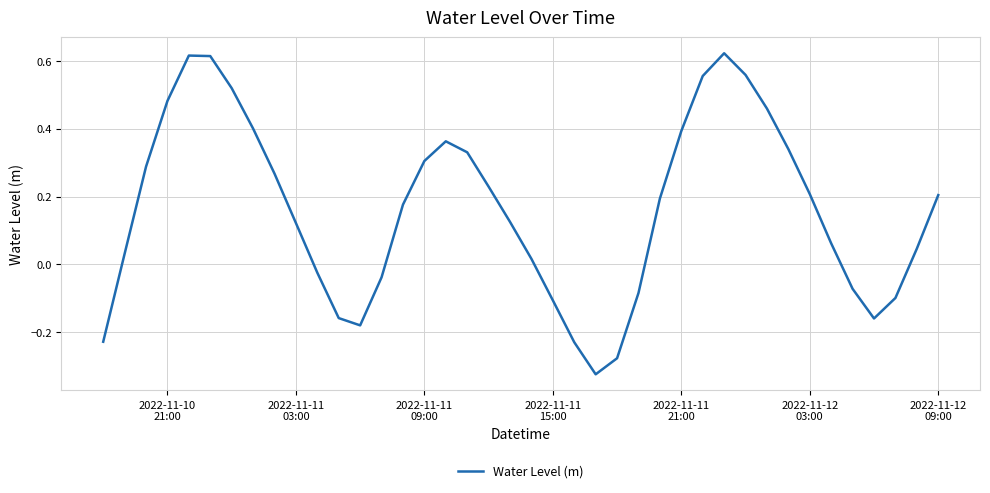

Is this an area chart (filled region under the line)?

No